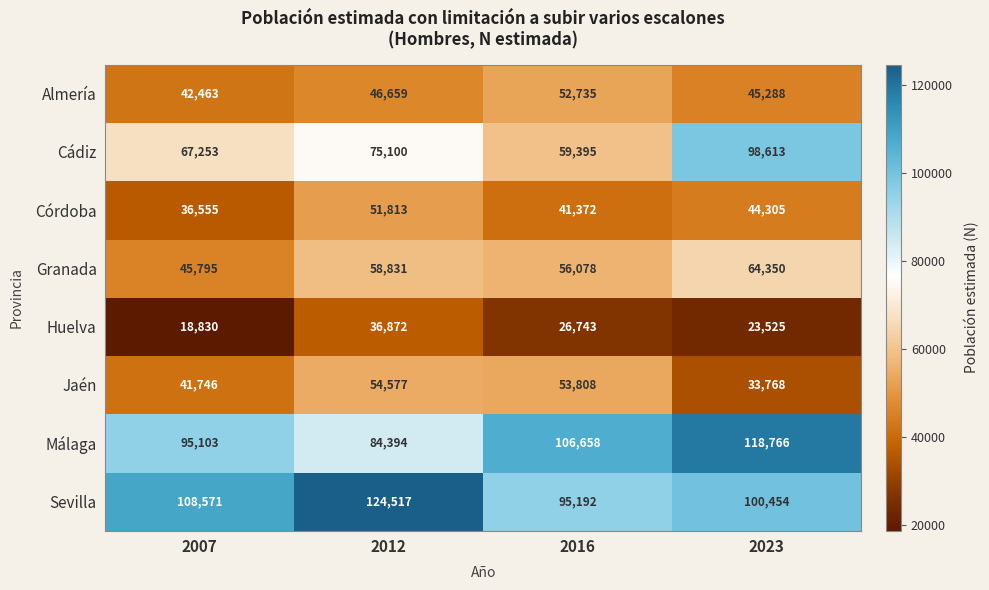

How many data points does each series have?

4